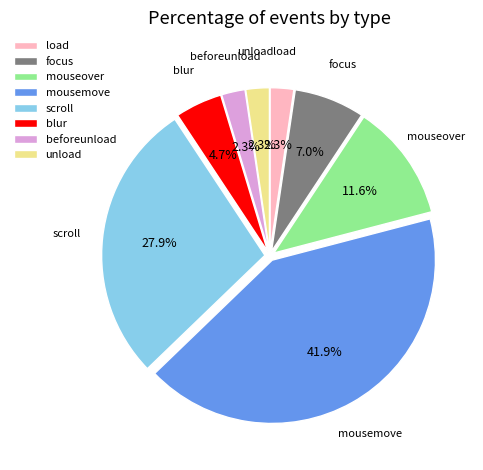

What percentage is NOT represented by beforeunload?

97.7%